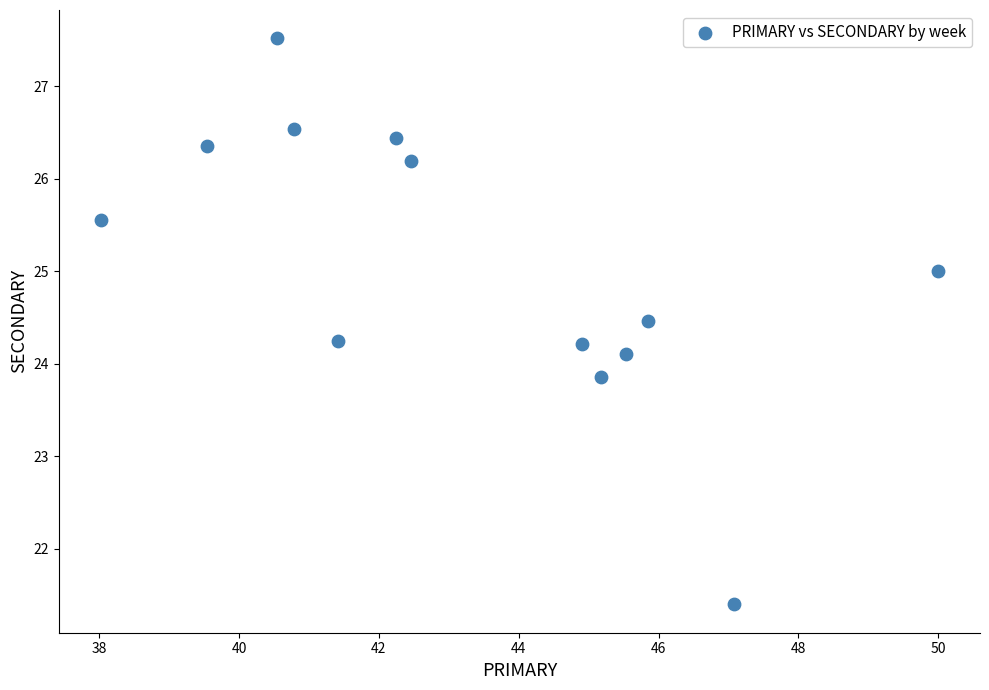

What is the range of Y values (max minus min)?

6.1